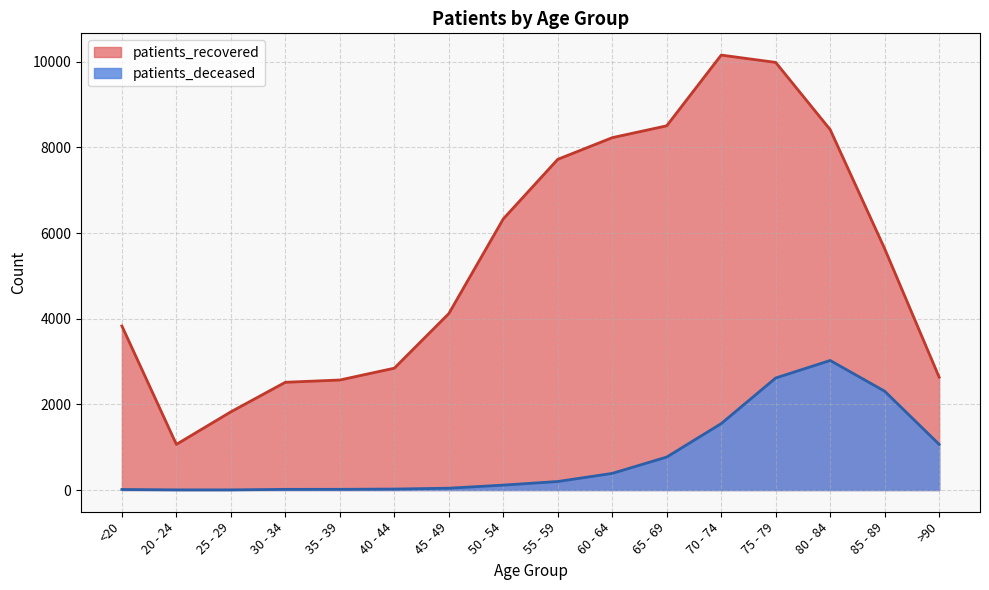

What is the total value across all series at 35 - 39?

2584